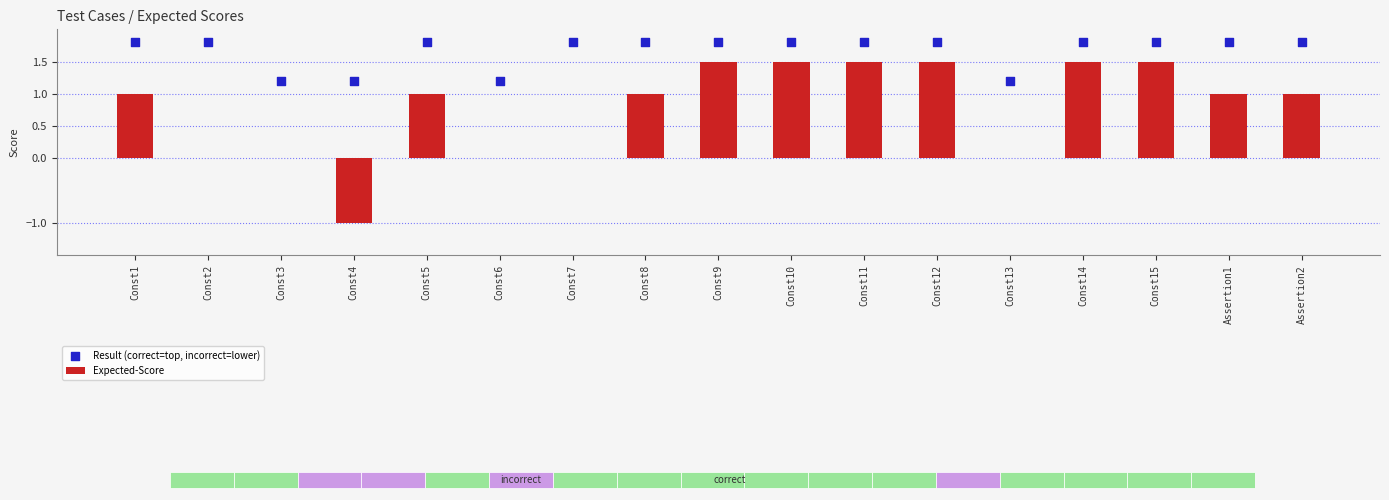

At how many categories does at least one series exceed 0?

17